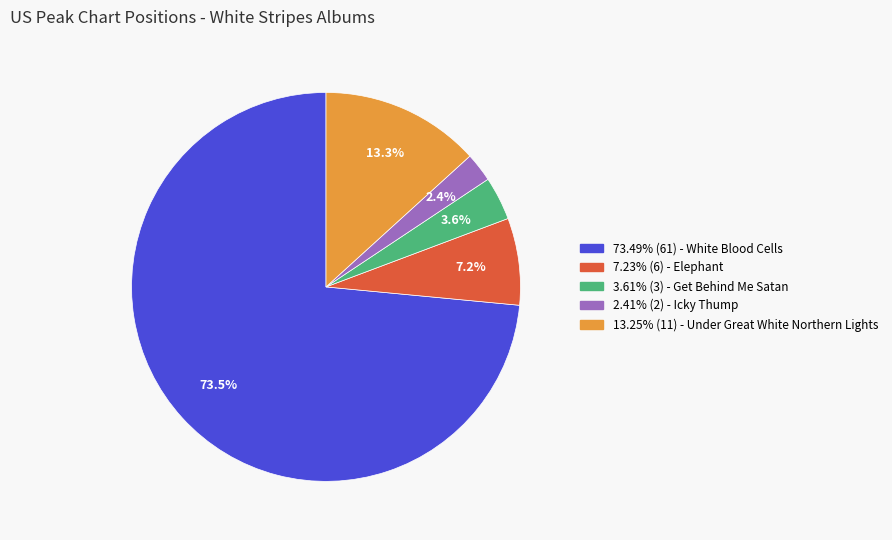

Count the number of slices in the pie.

5